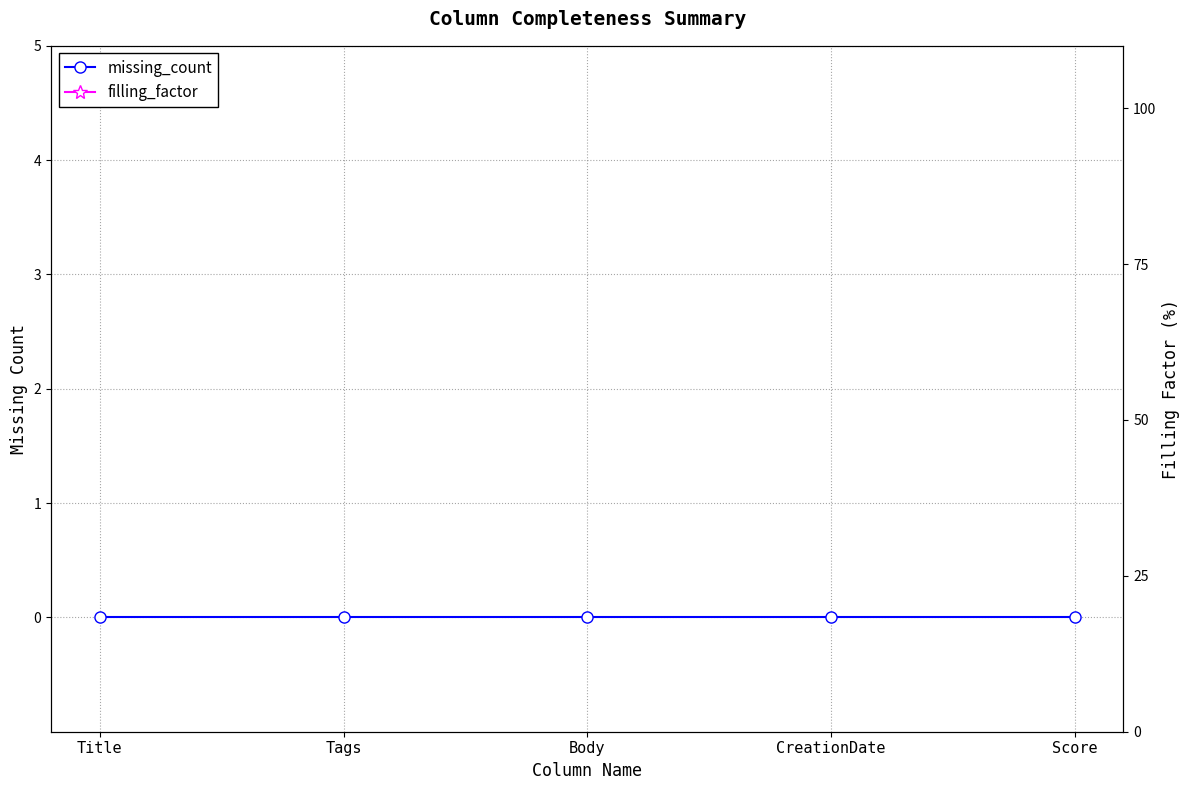

How many lines are shown in the chart?

2